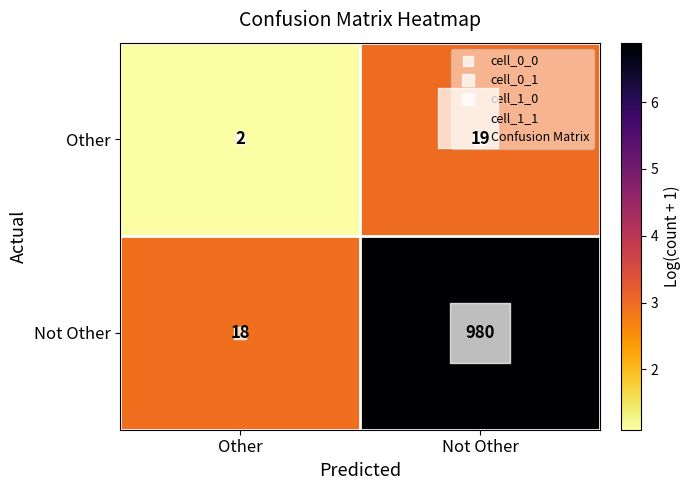

The value of Other at Other is 2. True or false?

True